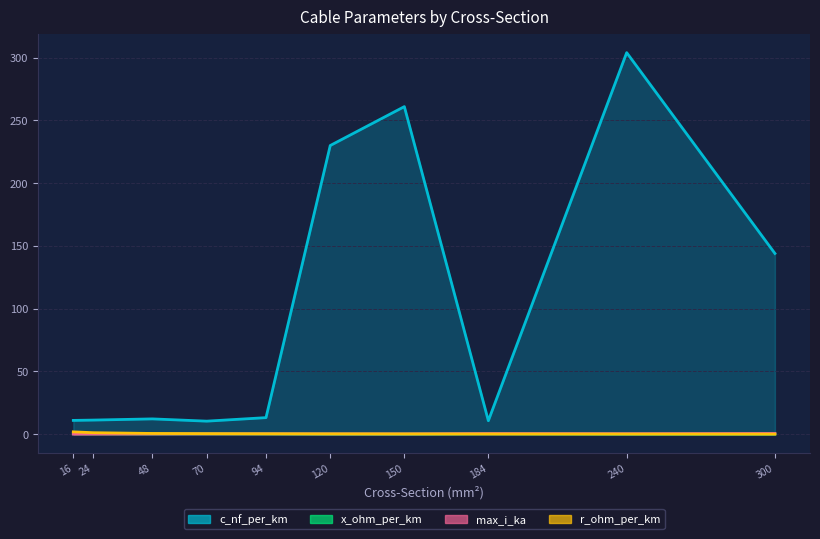

Reading left to right, extract all data points from this chart.

c_nf_per_km_line: 16=11.0	24=11.2	48=12.2	70=10.4	94=13.2	120=230.0	150=261.0	184=10.8	240=304.0	300=144.0
x_ohm_per_km_line: 16=0.3	24=0.3	48=0.3	70=0.3	94=0.3	120=0.1	150=0.1	184=0.3	240=0.1	300=0.1
max_i_ka_line: 16=0.1	24=0.1	48=0.2	70=0.3	94=0.3	120=0.3	150=0.3	184=0.5	240=0.4	300=0.6
r_ohm_per_km_line: 16=1.9	24=1.2	48=0.6	70=0.4	94=0.3	120=0.3	150=0.2	184=0.2	240=0.1	300=0.1